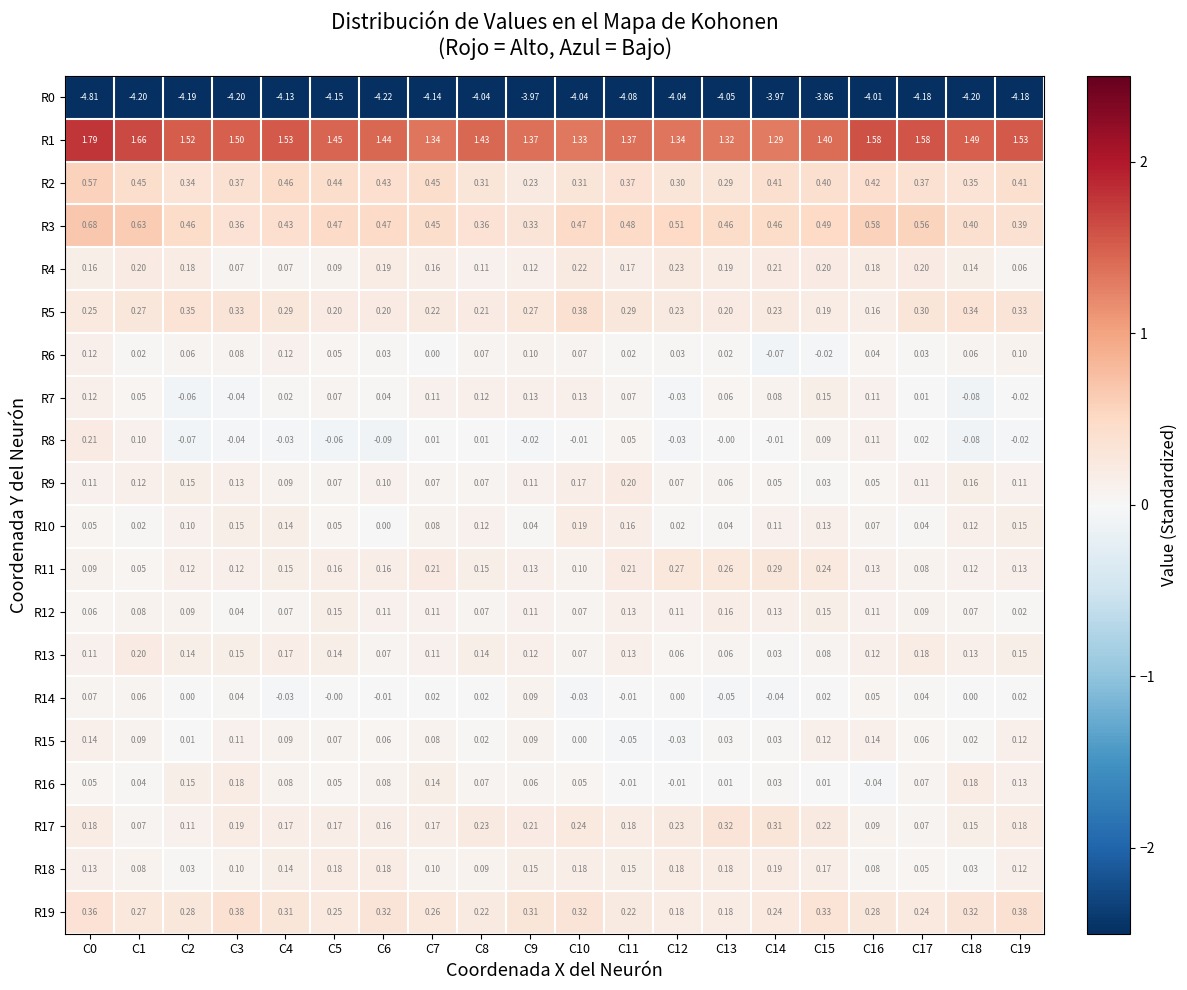

Is the value of R3 at C13 greater than the value of R10 at C5?

Yes